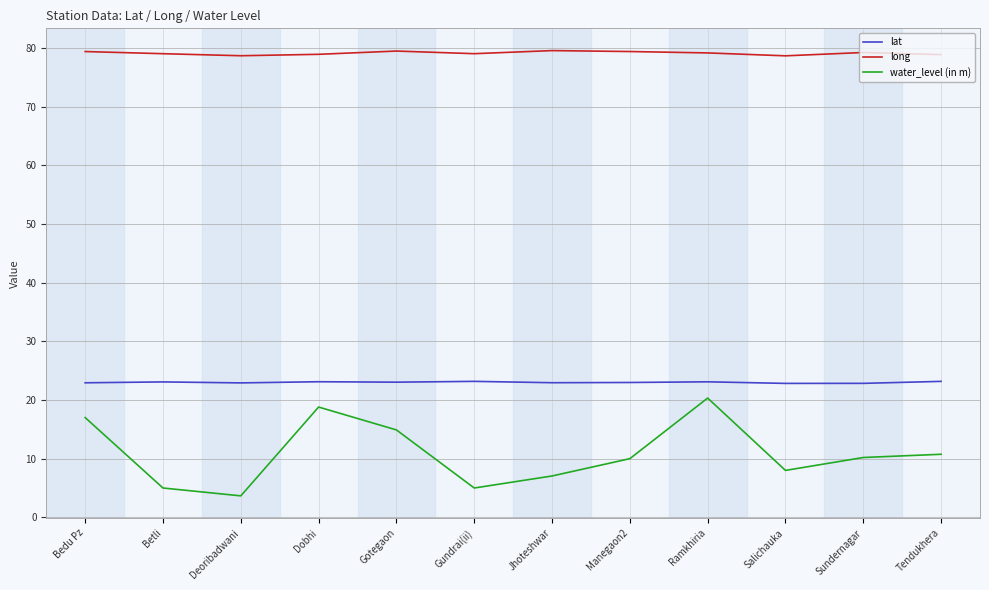

How many categories are shown in the chart?

12